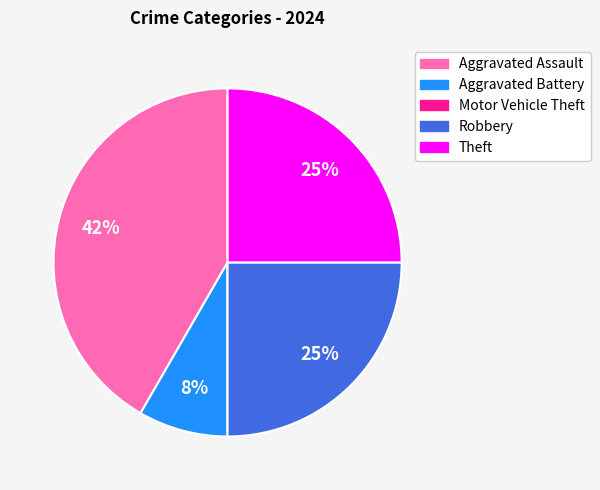

Is it true that Aggravated Battery is 8% of the pie?

True